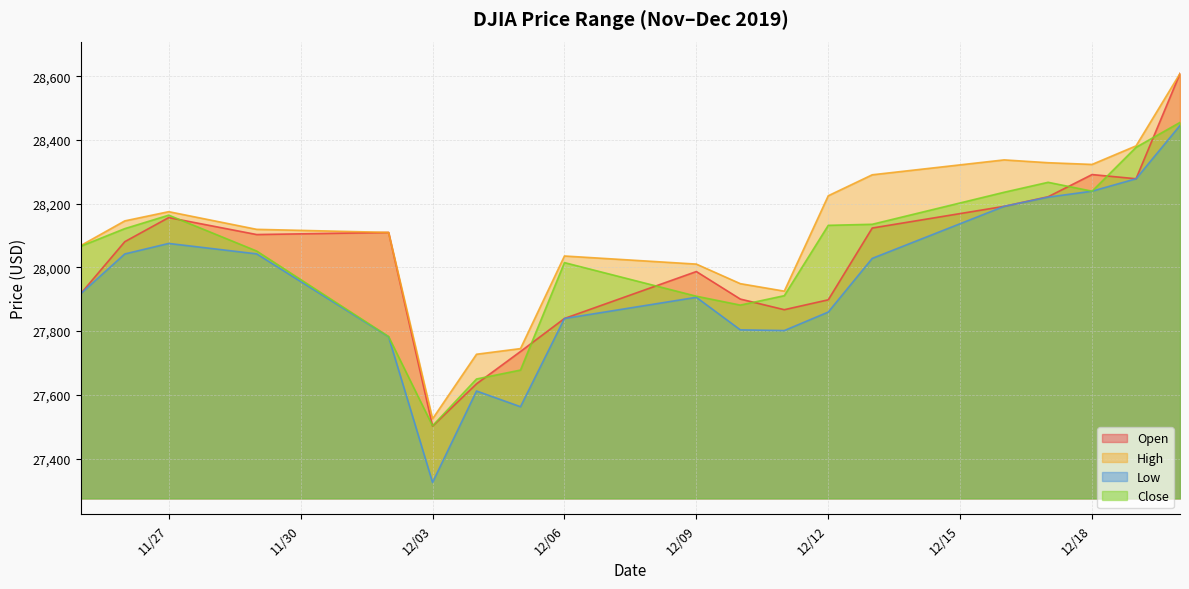

What is the average value of the Close series?

28030.3